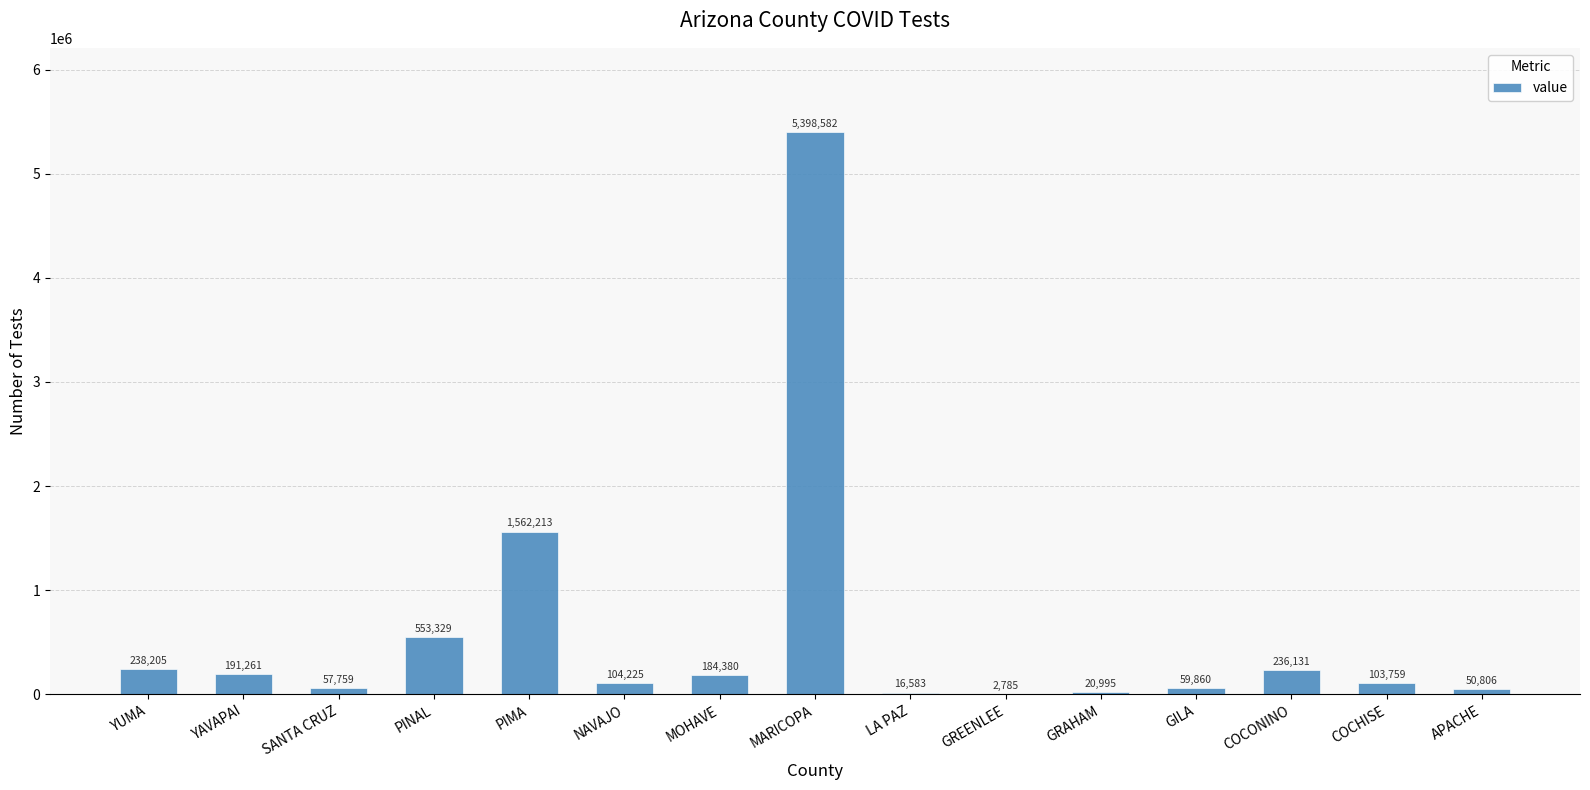

Read the value at GREENLEE.

2785